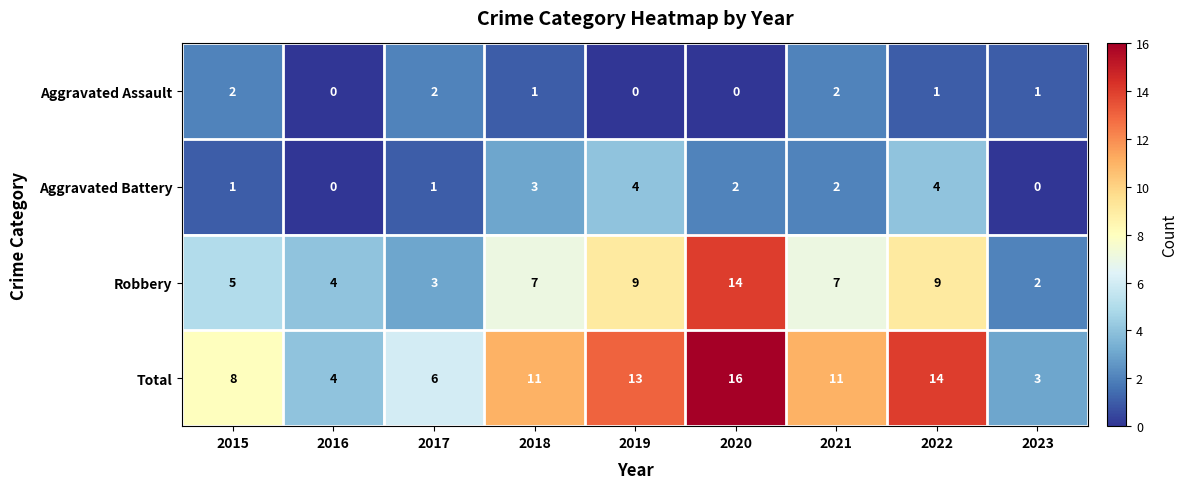

Where is Total nearest to the value 9?

2015